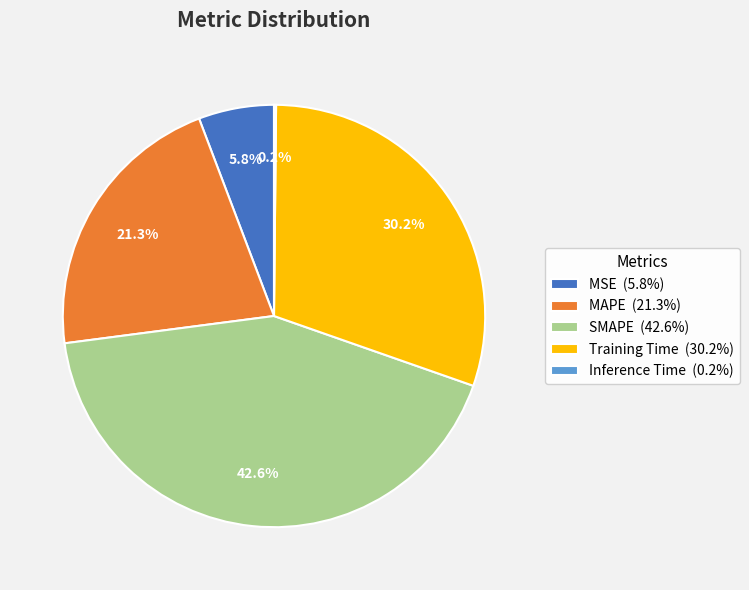

Is the sum of MSE (5.8%) and Training Time (30.2%) greater than half?

No